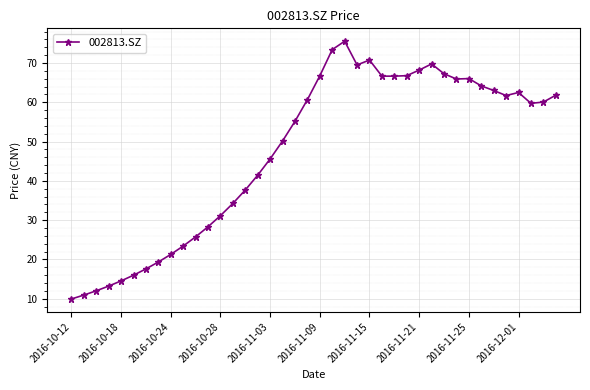

What is the sum of all values?

1894.0